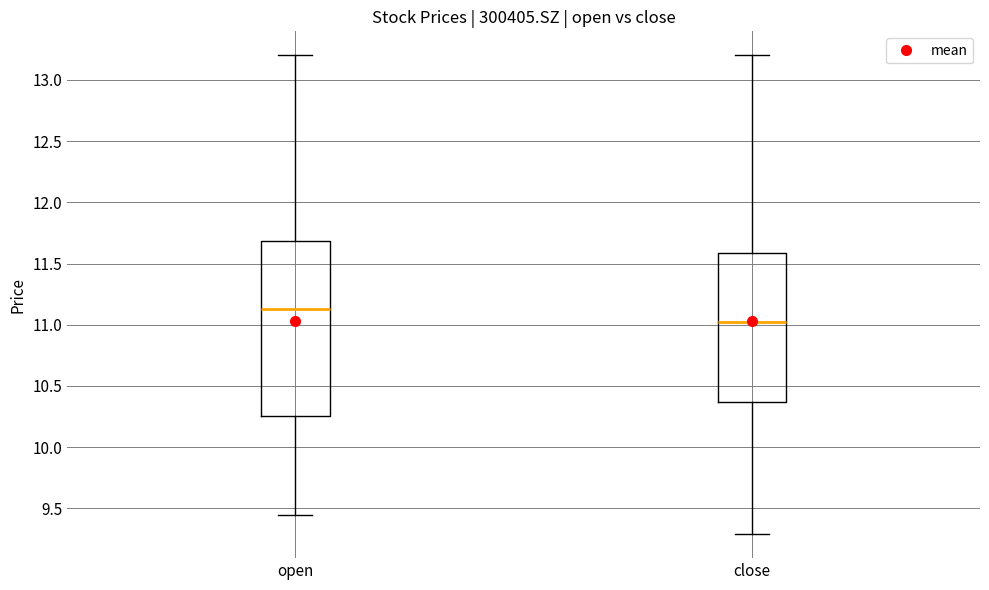

Where is the lower edge of the box for close on the y-axis? The values are not printed on the chart, so give them approximately, as read against the axis.

10.35